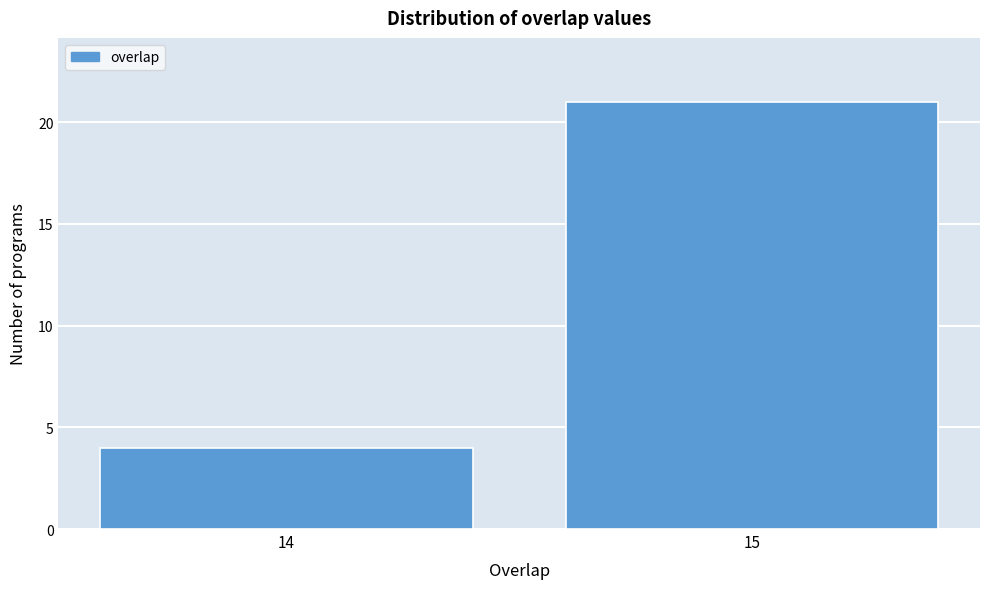

Reading left to right, extract all data points from this chart.

14=4	15=21